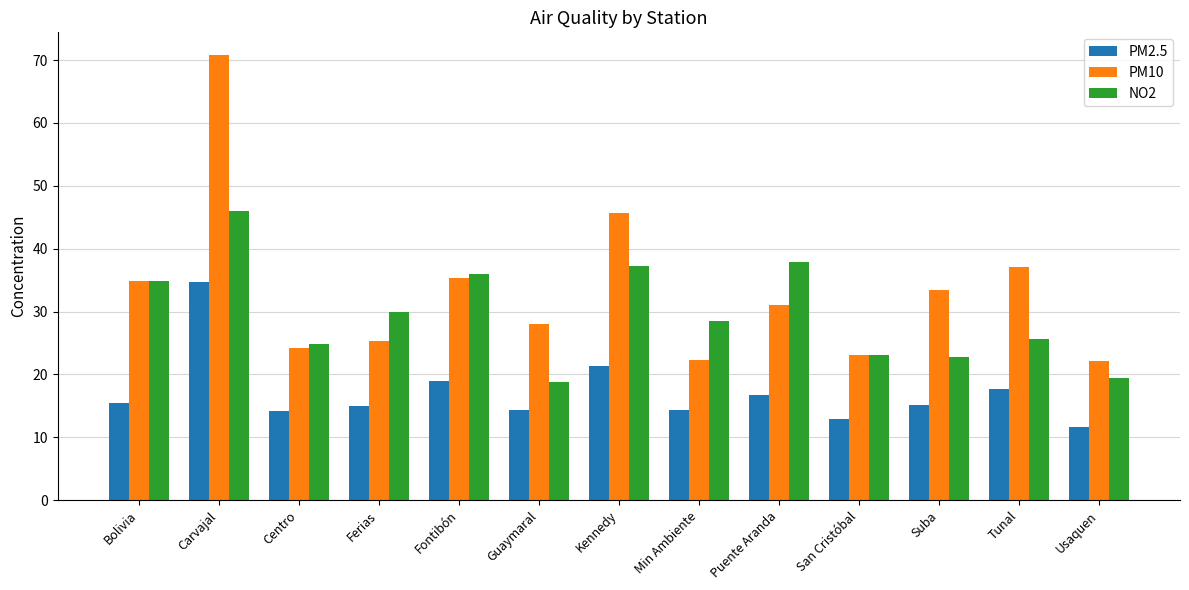

What is the lowest value of the NO2 series?

18.7